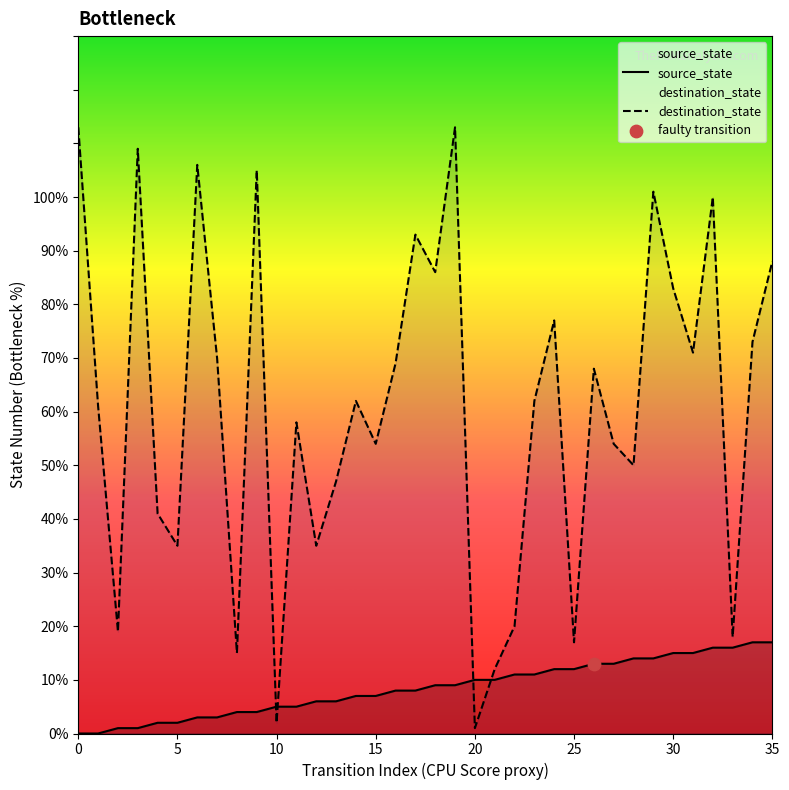

Which series has the largest total across all categories?

destination_state